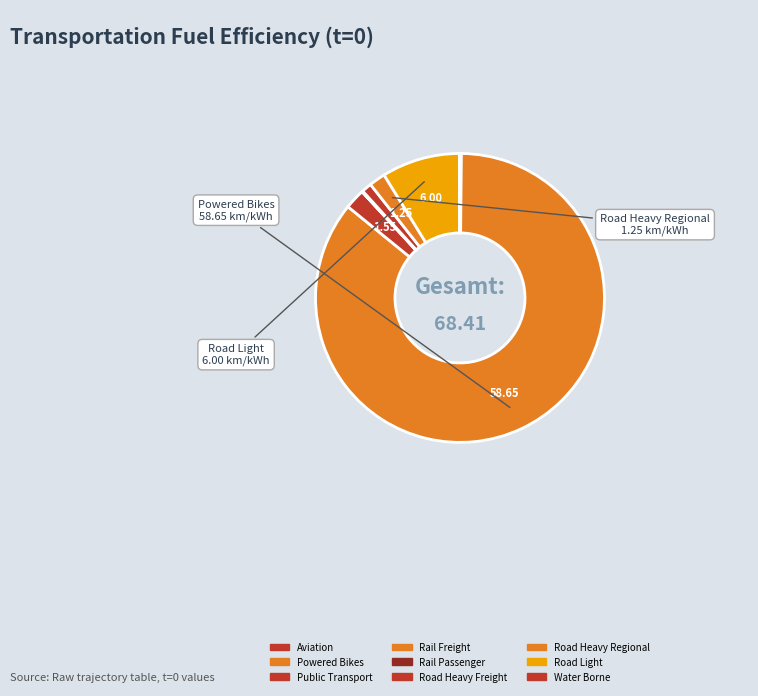

Is there a majority slice in this chart?

Yes